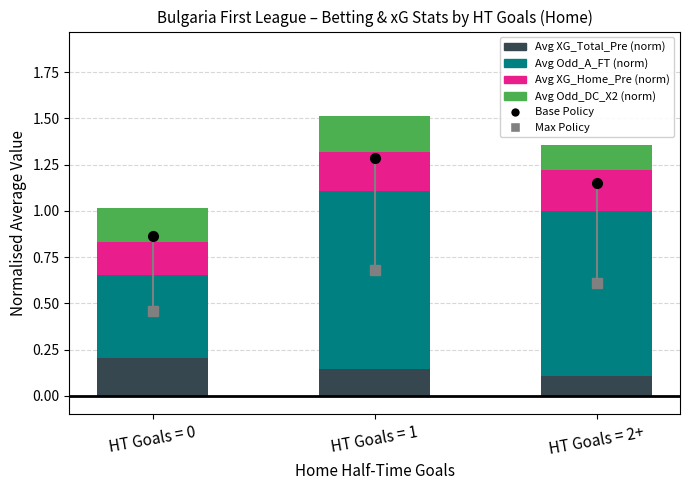

At which category is the sum across all series the highest?

HT Goals = 1